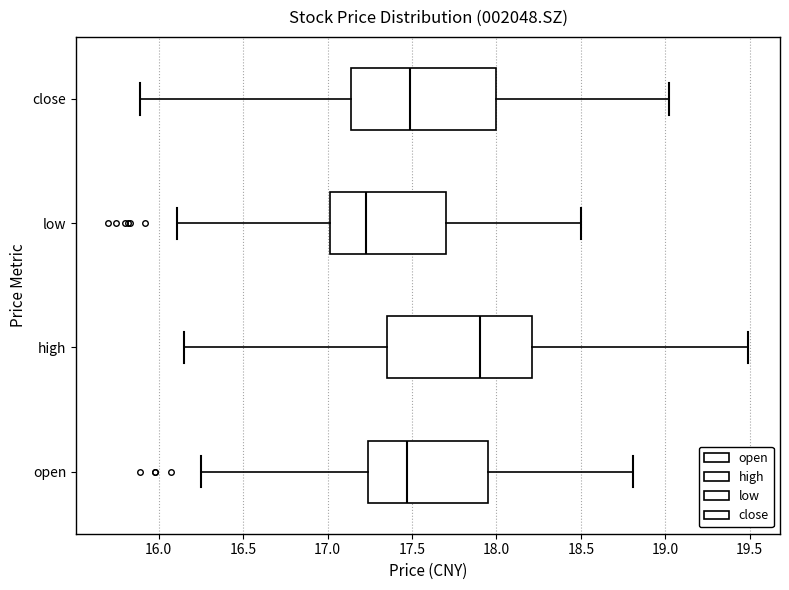

Where is the right edge of the box for open on the x-axis? The values are not printed on the chart, so give them approximately, as read against the axis.

17.95